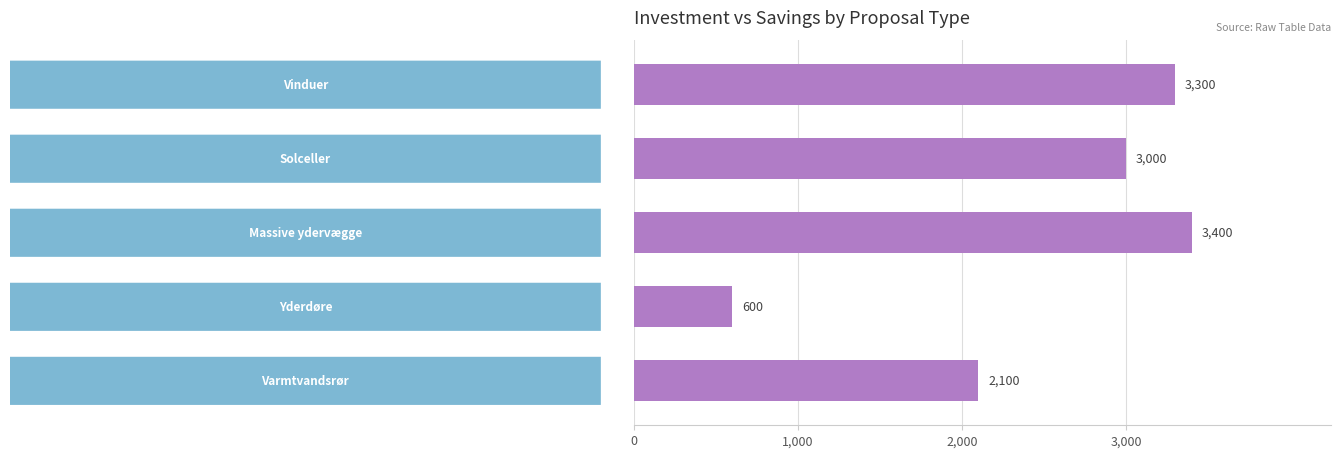

What is the minimum value shown in the chart?

600